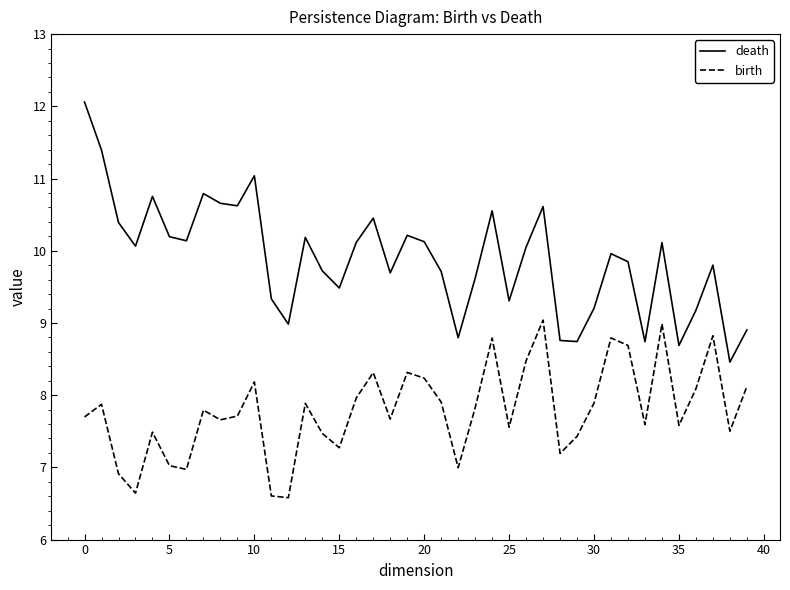

Which series has the largest range (max minus min)?

death